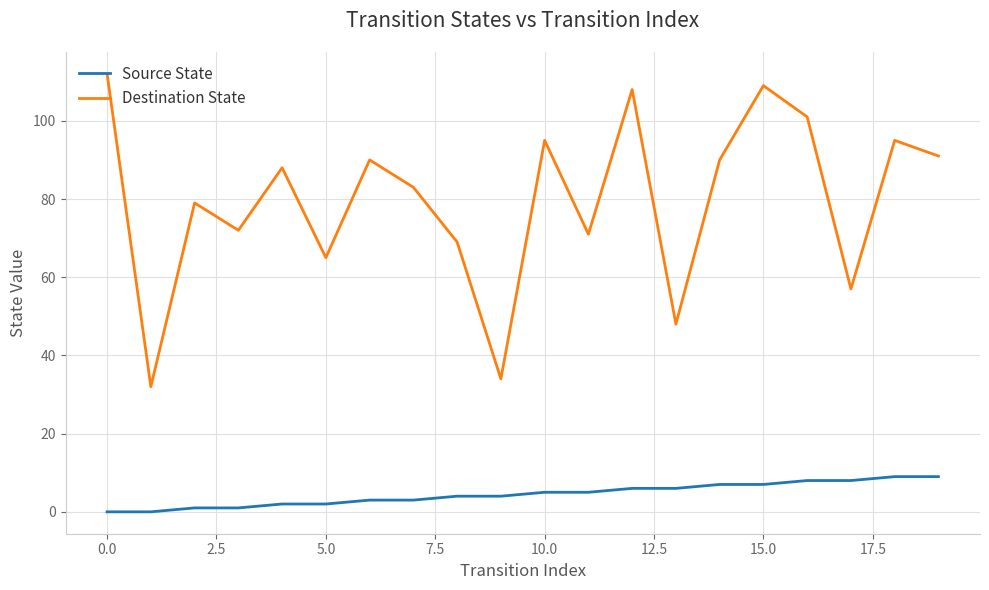

What is the highest value of the Source State series?

9